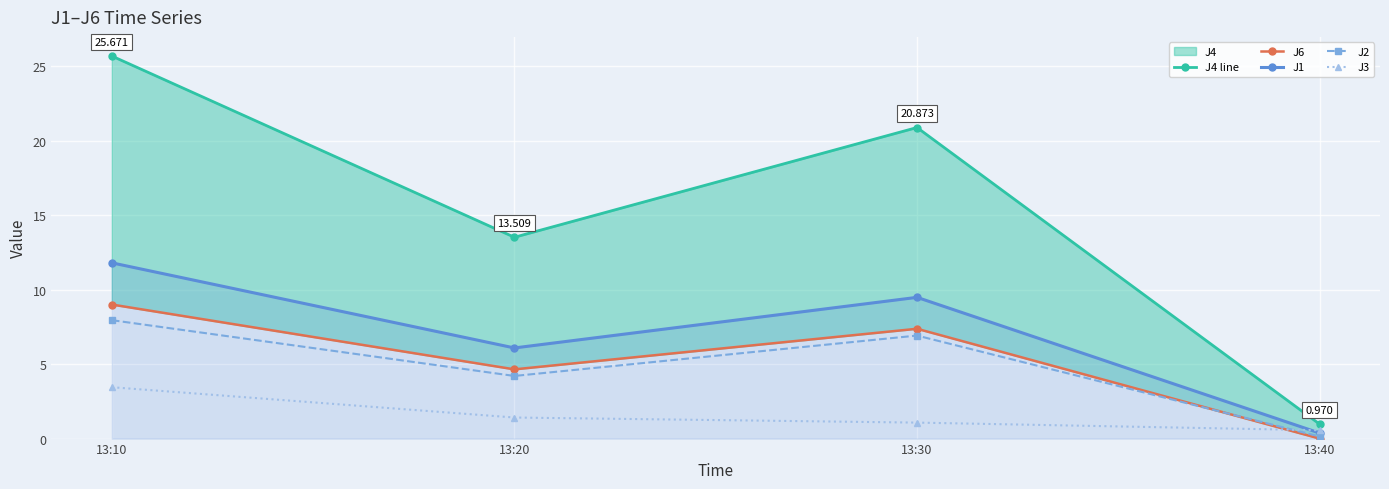

What is the sum of all J2 values?

19.2